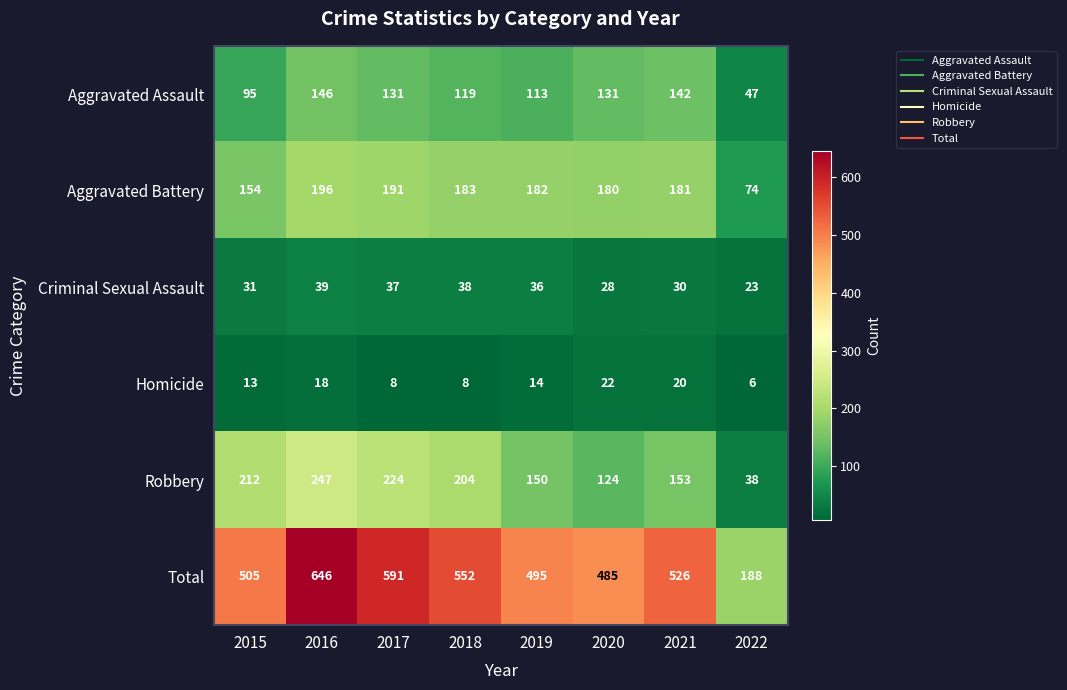

At how many categories does at least one series exceed 268?

7